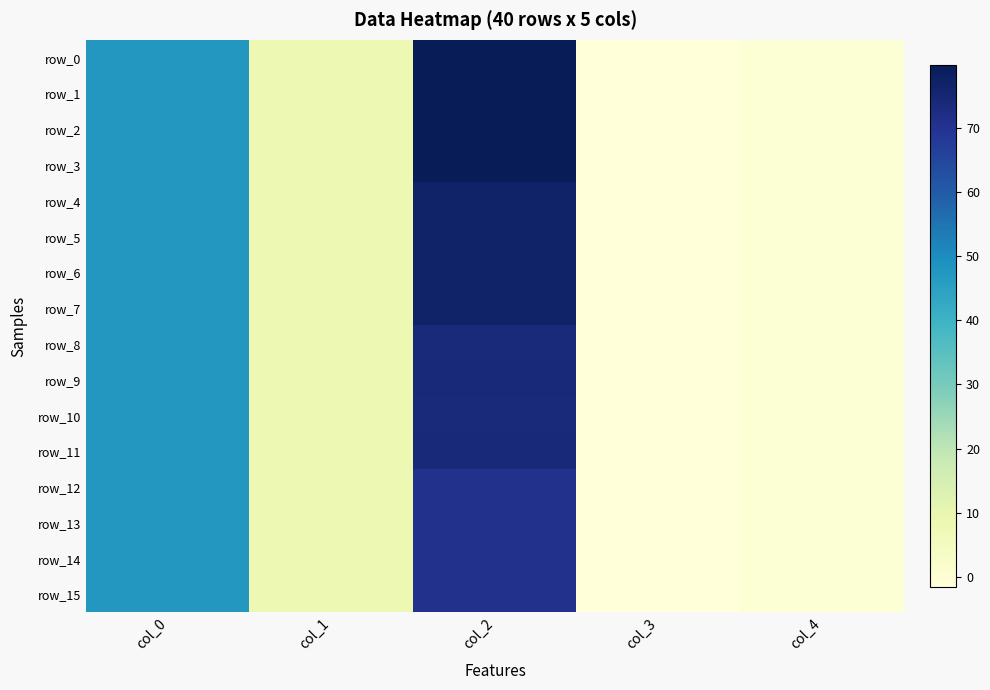

Between col_2 and col_3, which series saw the biggest shift?

row_3